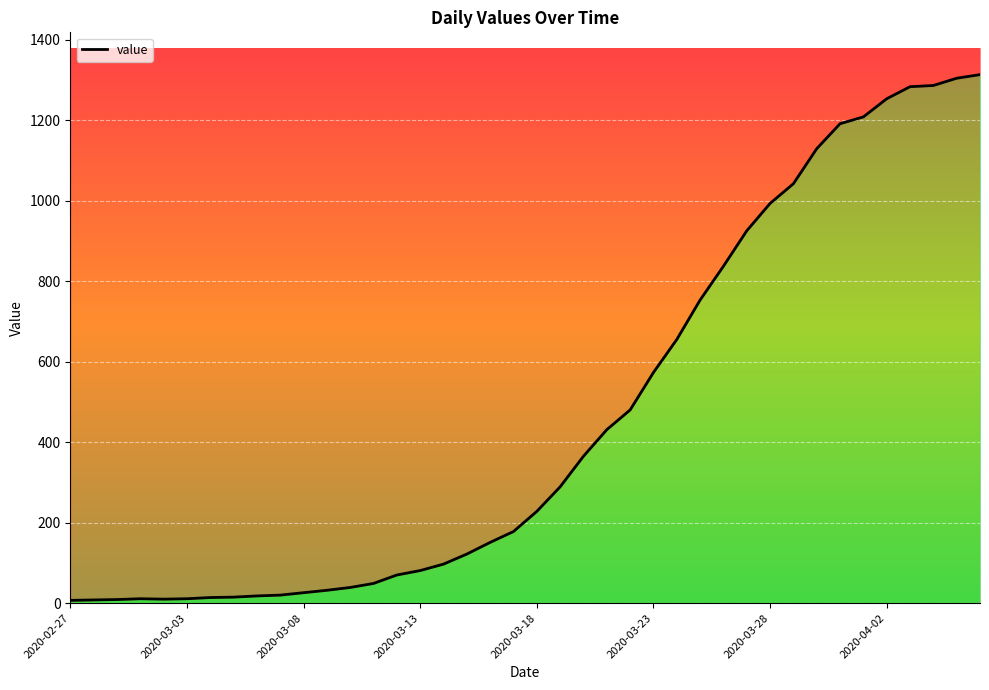

Rank the categories by value from lowest to highest.

2020-02-27, 2020-02-28, 2020-02-29, 2020-03-02, 2020-03-01, 2020-03-03, 2020-03-04, 2020-03-05, 2020-03-06, 2020-03-07, 2020-03-08, 2020-03-09, 2020-03-10, 2020-03-11, 2020-03-12, 2020-03-13, 2020-03-14, 2020-03-15, 2020-03-16, 2020-03-17, 2020-03-18, 2020-03-19, 2020-03-20, 2020-03-21, 2020-03-22, 2020-03-23, 2020-03-24, 2020-03-25, 2020-03-26, 2020-03-27, 2020-03-28, 2020-03-29, 2020-03-30, 2020-03-31, 2020-04-01, 2020-04-02, 2020-04-03, 2020-04-04, 2020-04-05, 2020-04-06